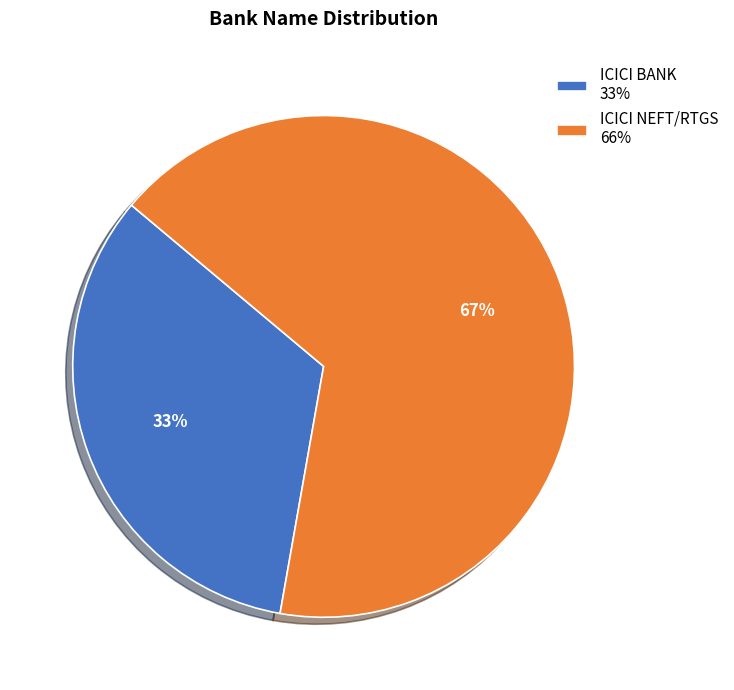

Count the number of slices in the pie.

2